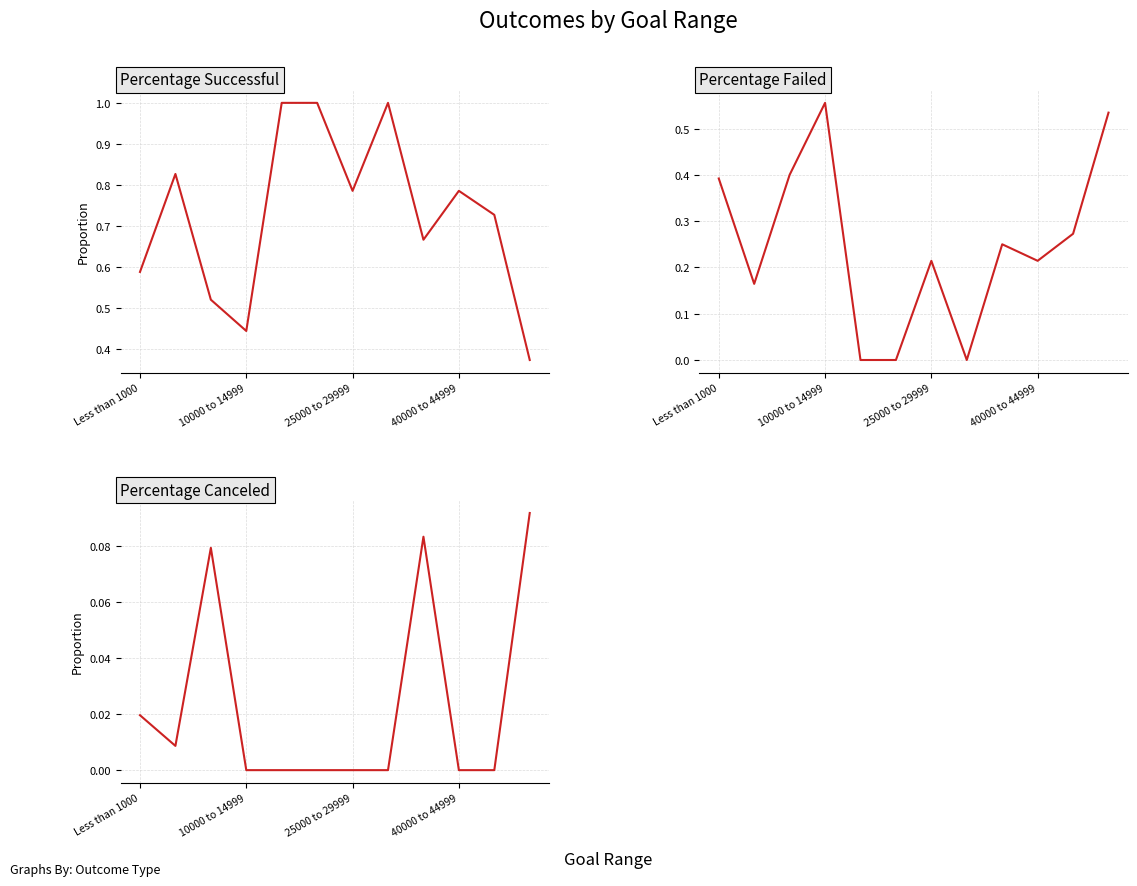

Which category has the lowest value across all series?

4